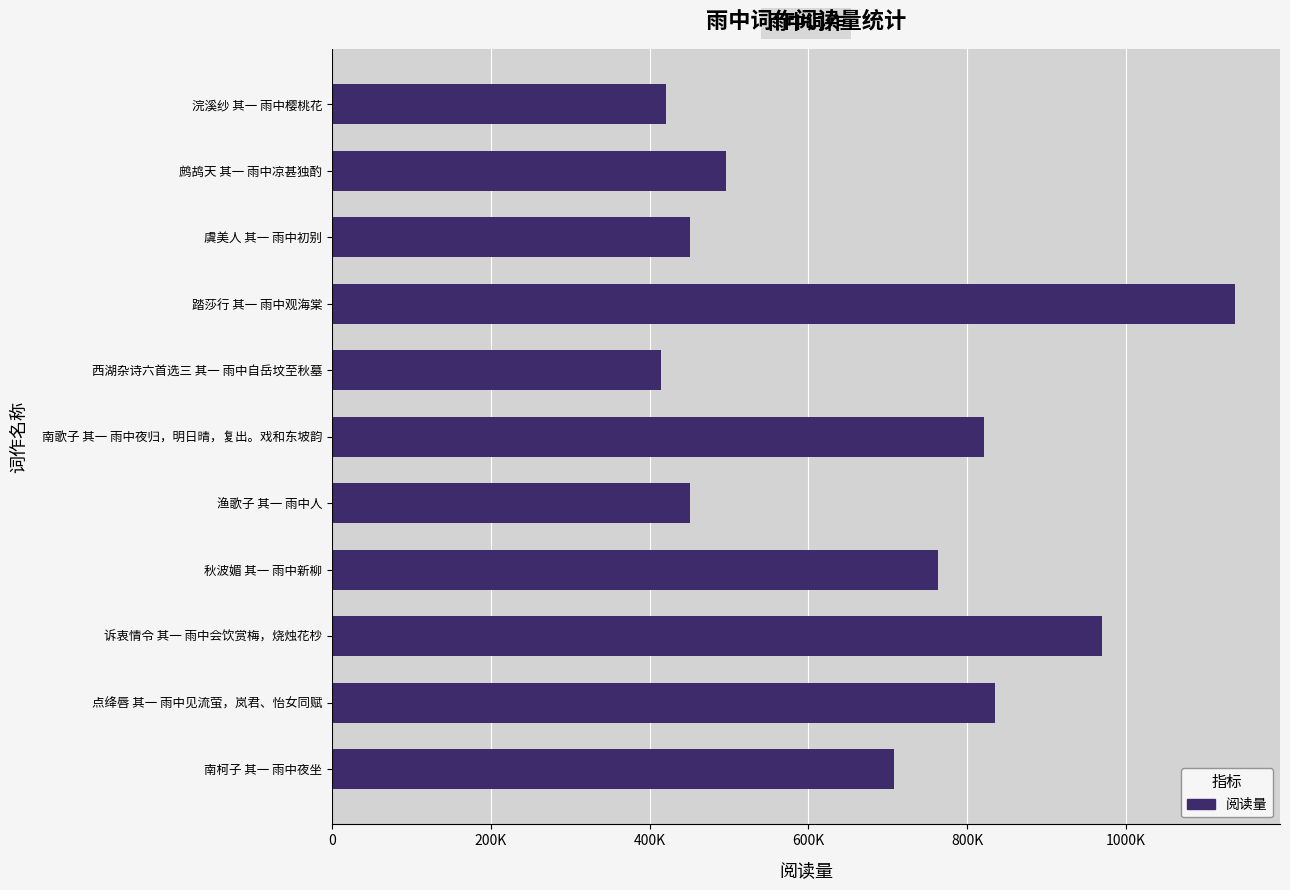

Are the bars horizontal?

Yes